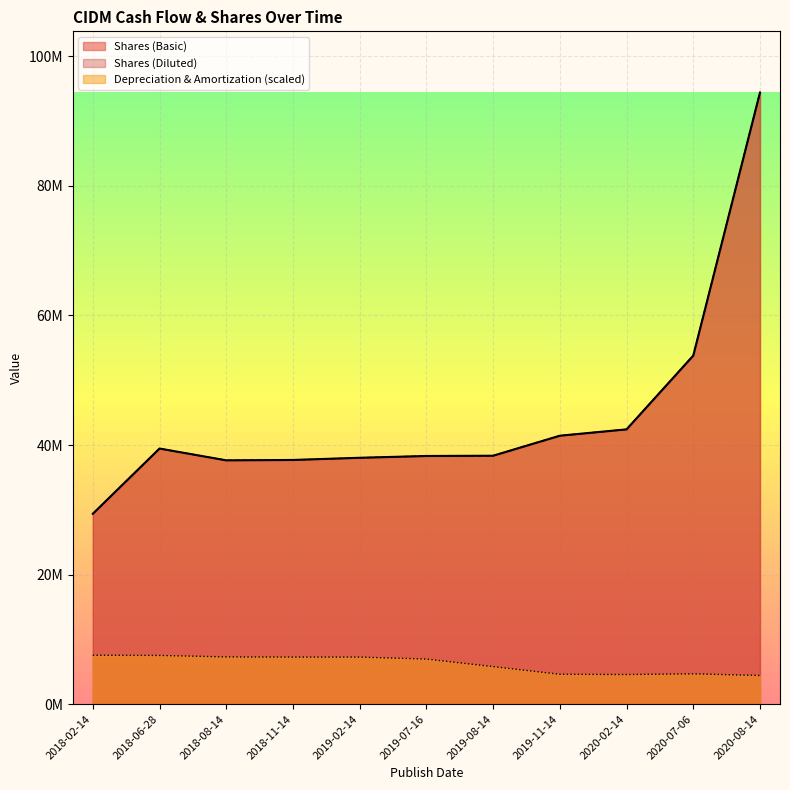

What is the highest value of the Shares (Basic) series?

94416684.0